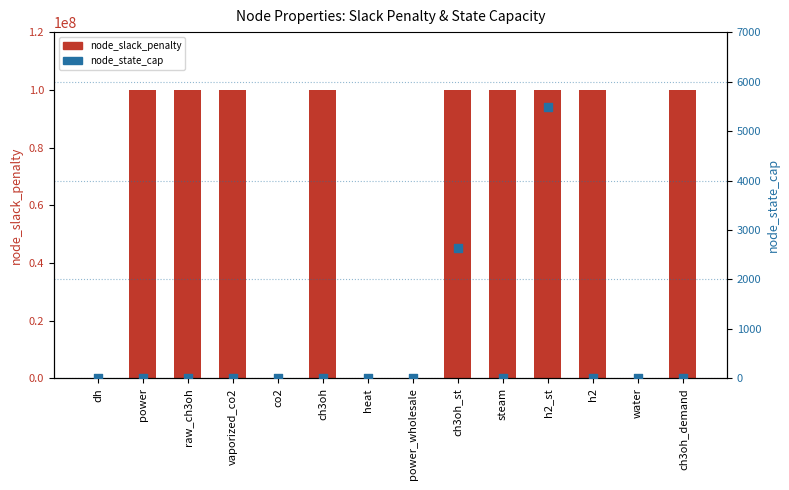

At which category is the sum across all series the highest?

h2_st